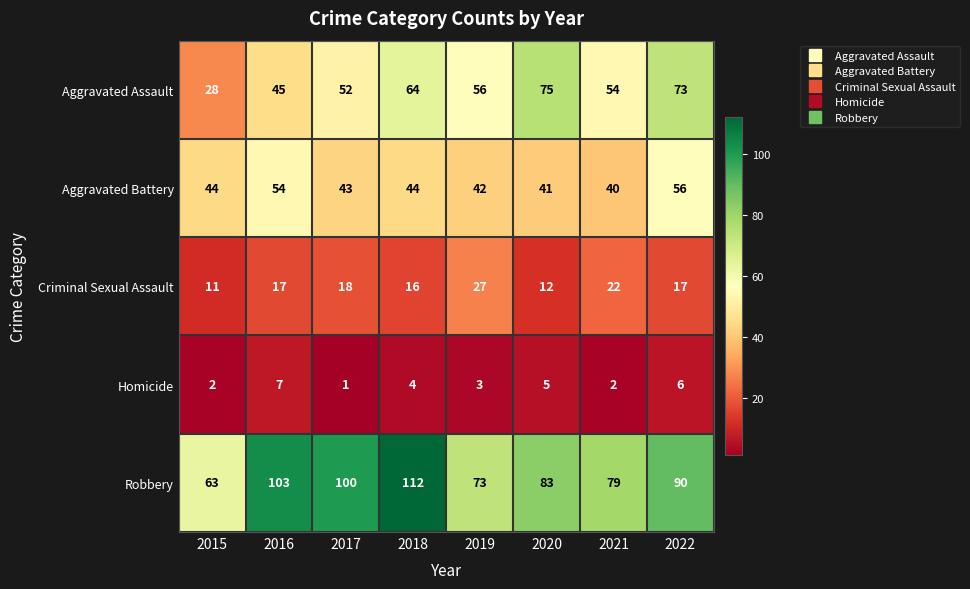

Which series has the largest range (max minus min)?

Robbery